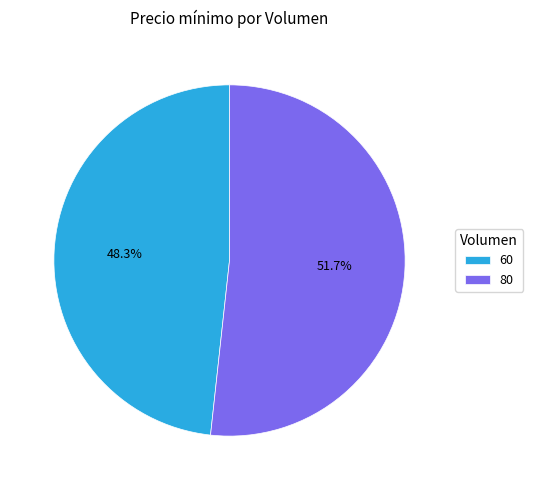

The 80 slice represents 61% of the pie. True or false?

False